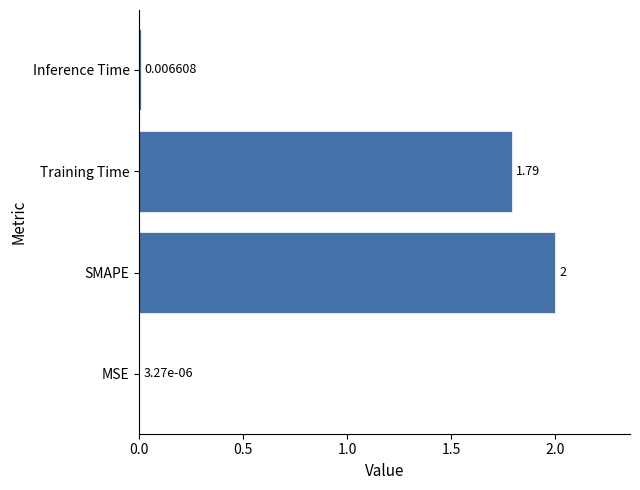

Which category has the highest value across all series?

SMAPE